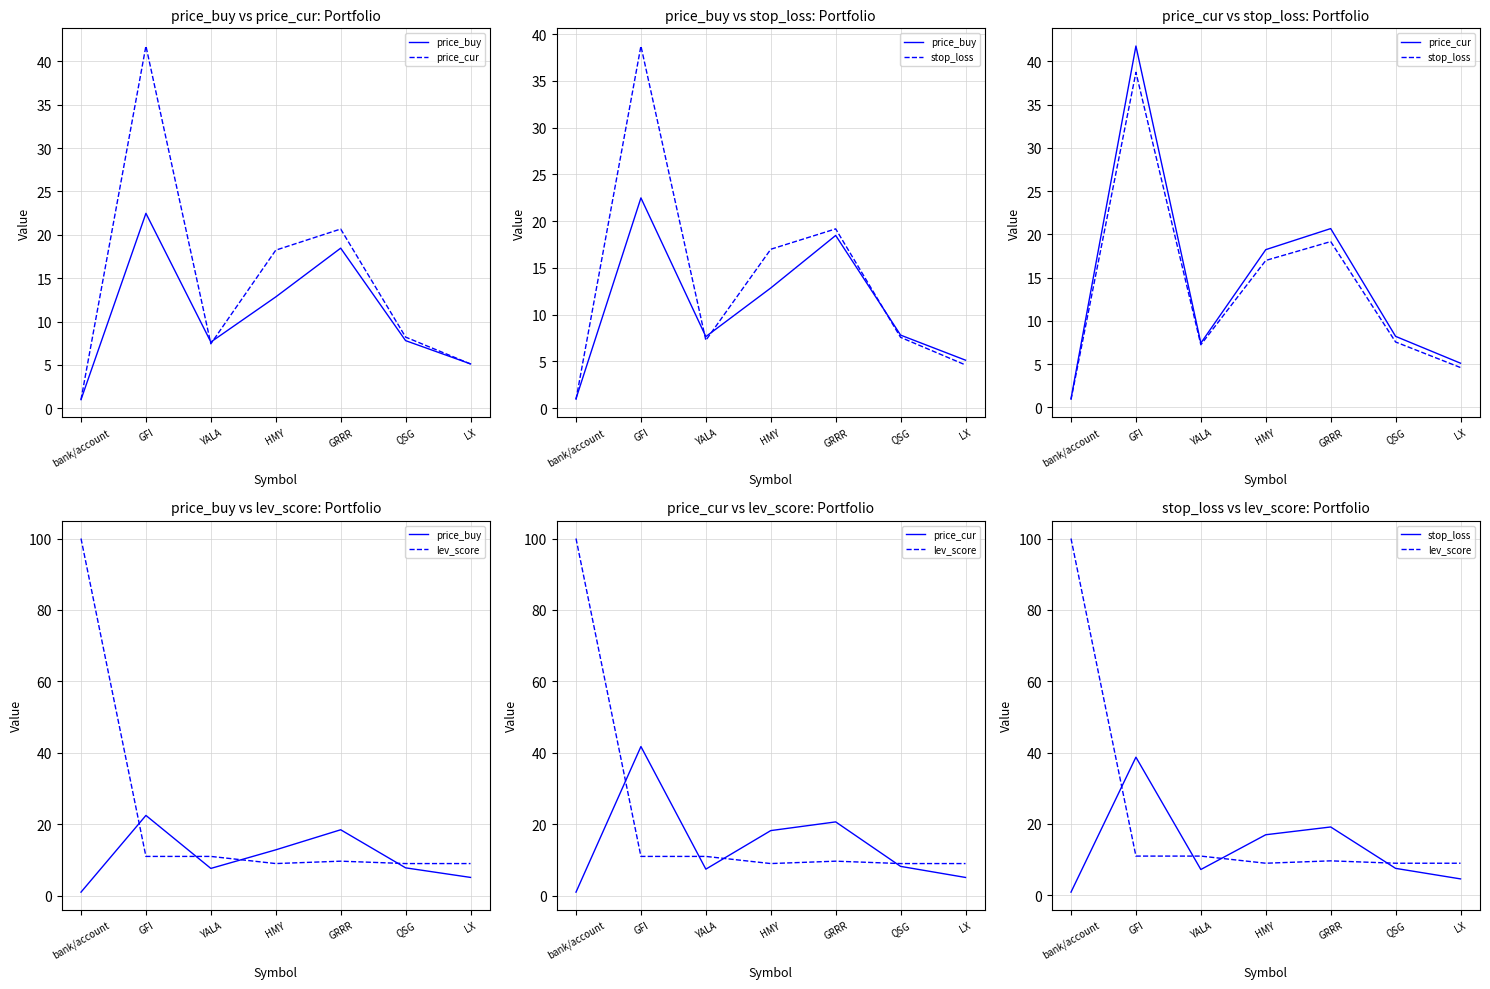

Which series has the largest total across all categories?

lev_score